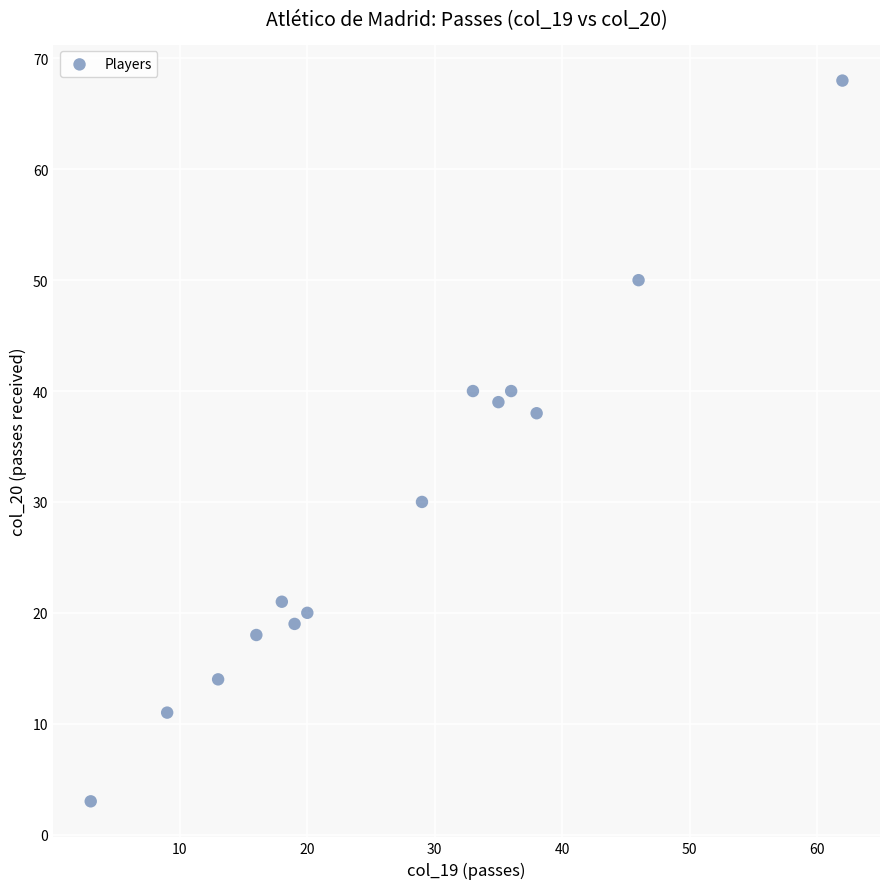

What Y value in the scatter plot is closest to 35?

38